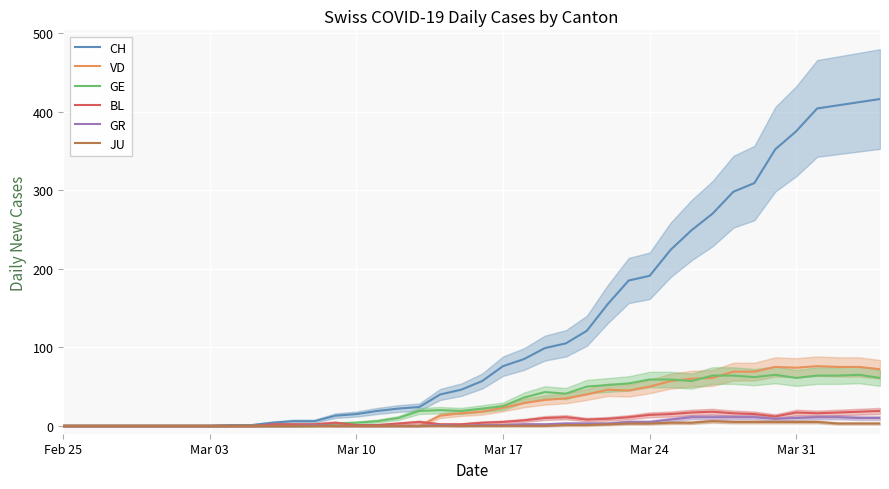

What is the highest value of the BL series?

19